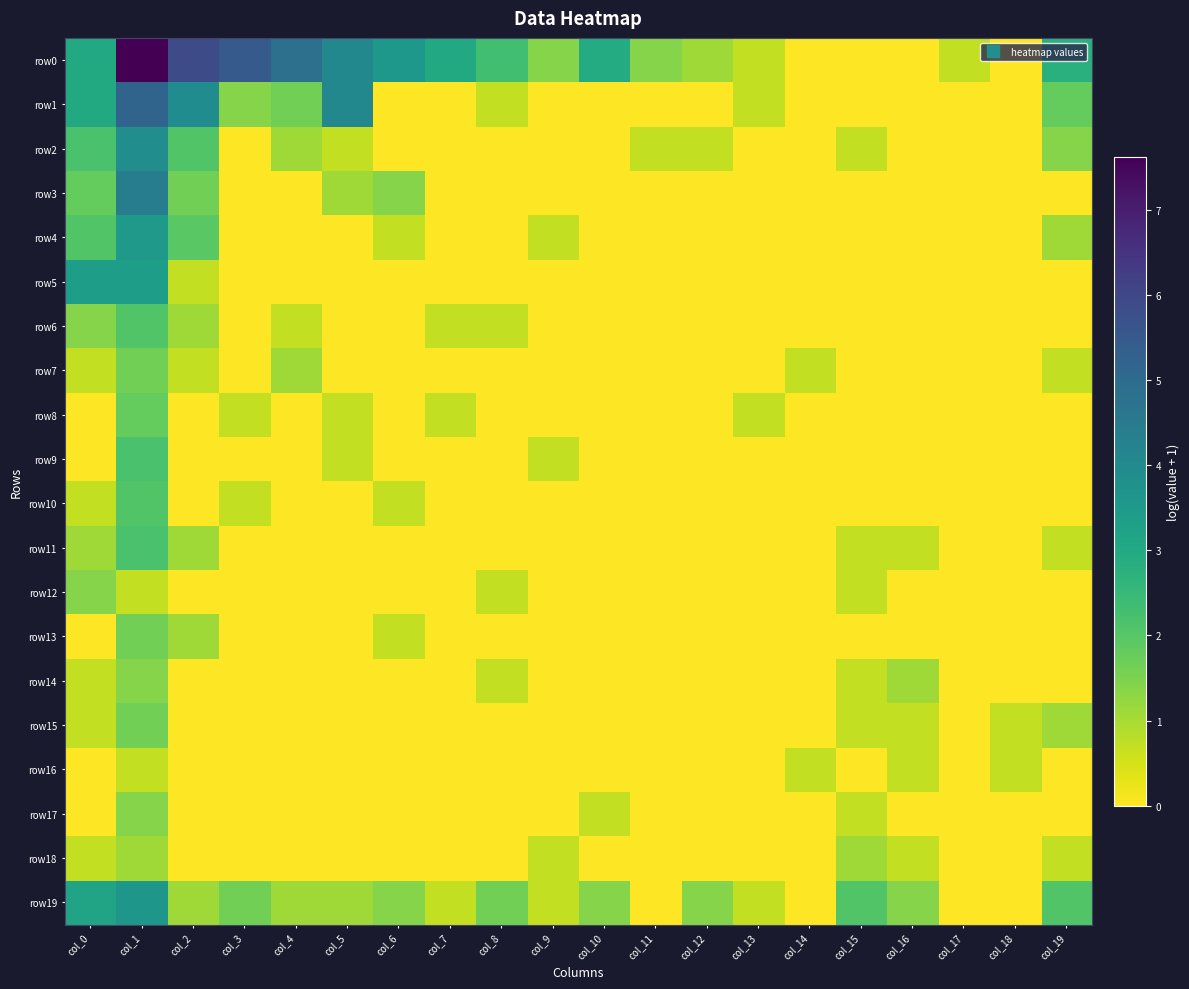

What is the total value across all series at col_17?

0.7